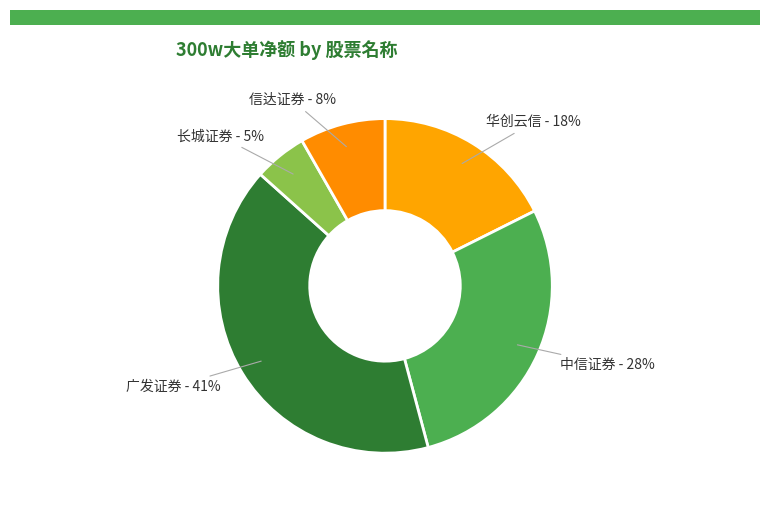

Which category has the biggest portion of the pie?

广发证券